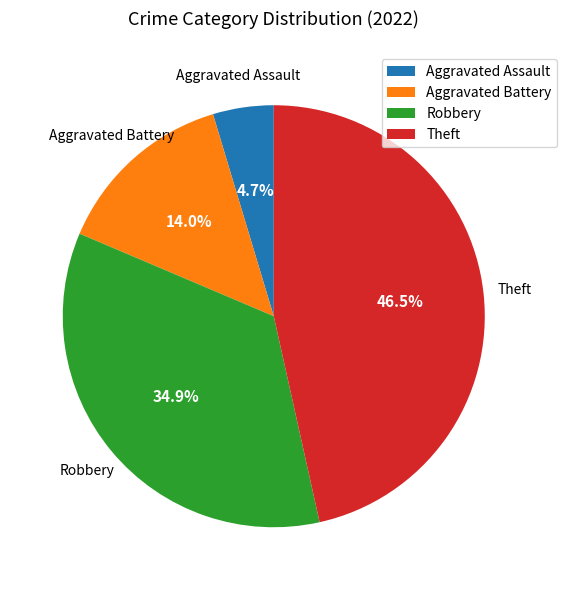

Between Robbery and Aggravated Assault, which is larger?

Robbery